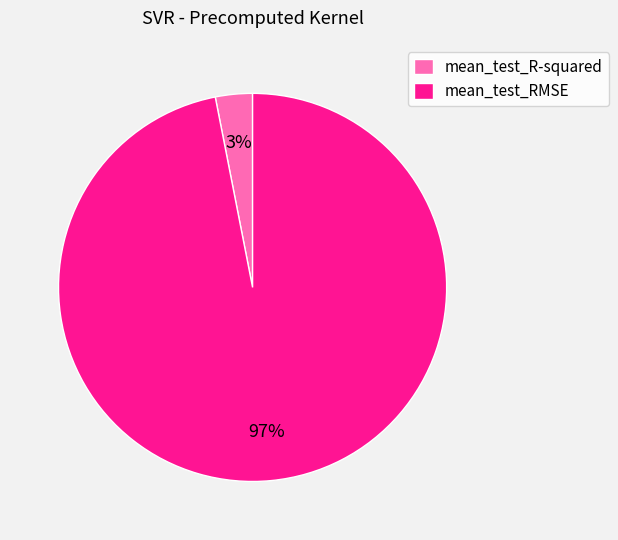

The mean_test_R-squared slice represents 11% of the pie. True or false?

False